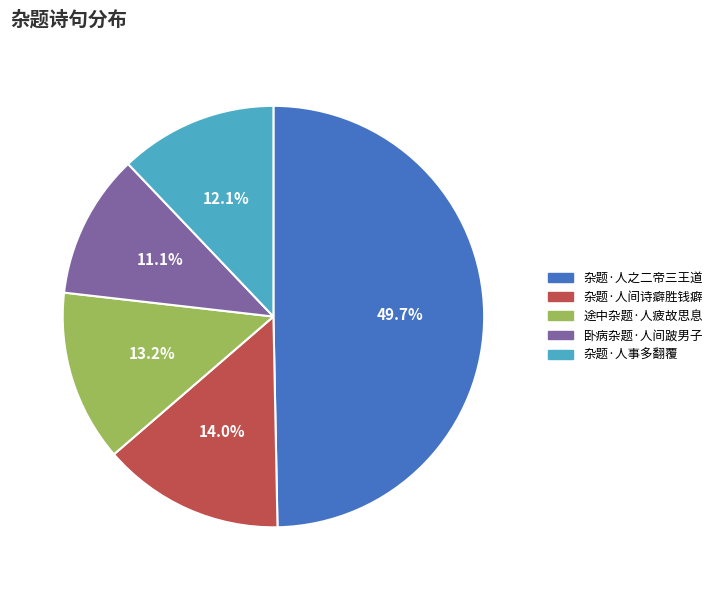

Which slice is the largest?

杂题·人之二帝三王道